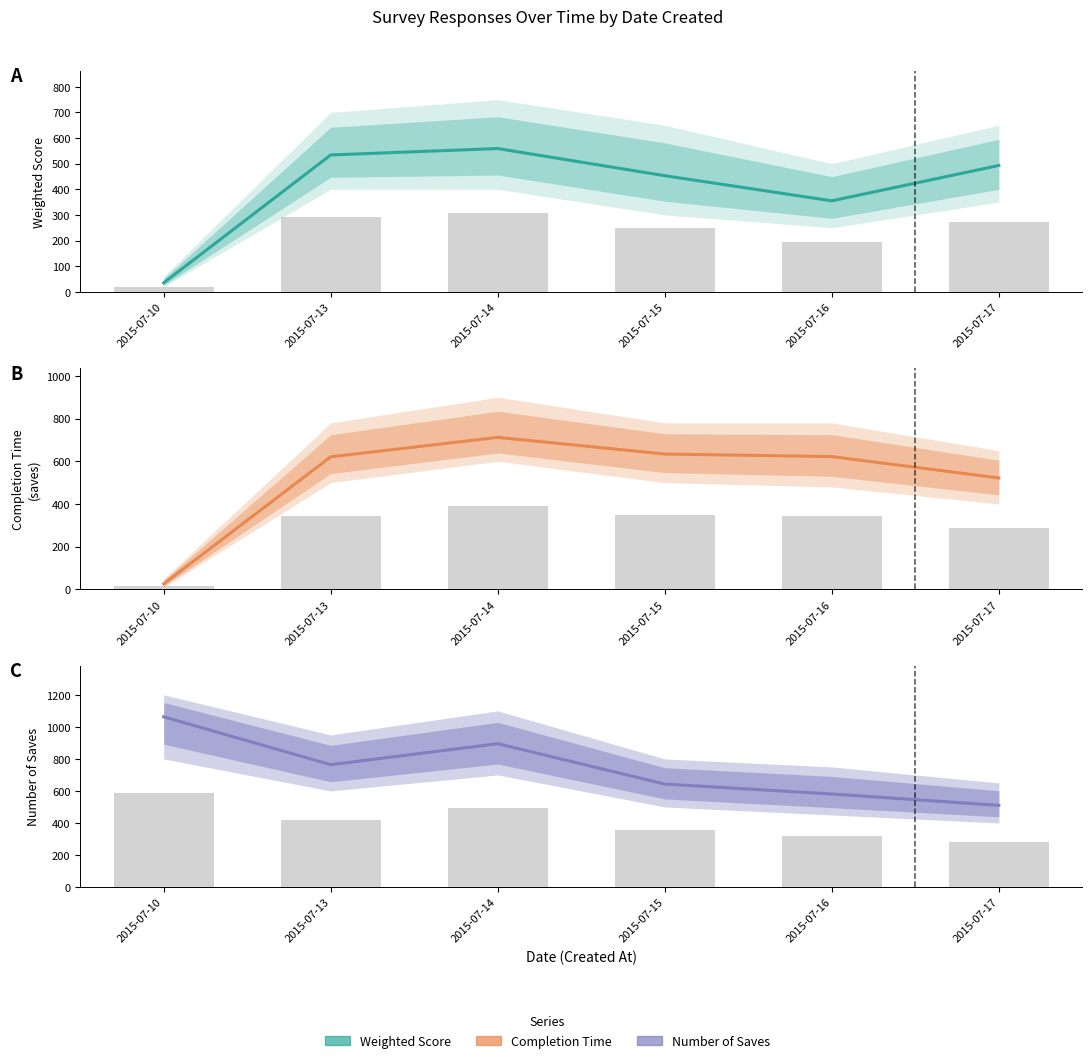

Which category has the highest value across all series?

2015-07-10